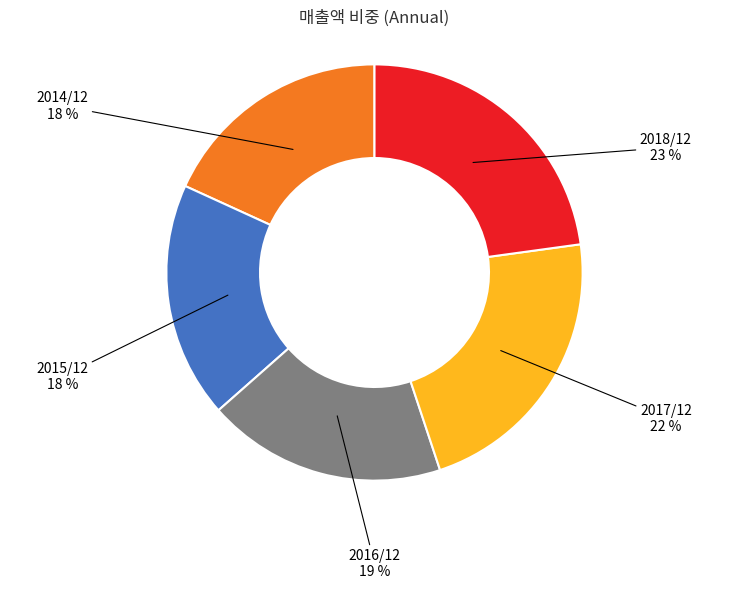

Does any single category account for the majority?

No